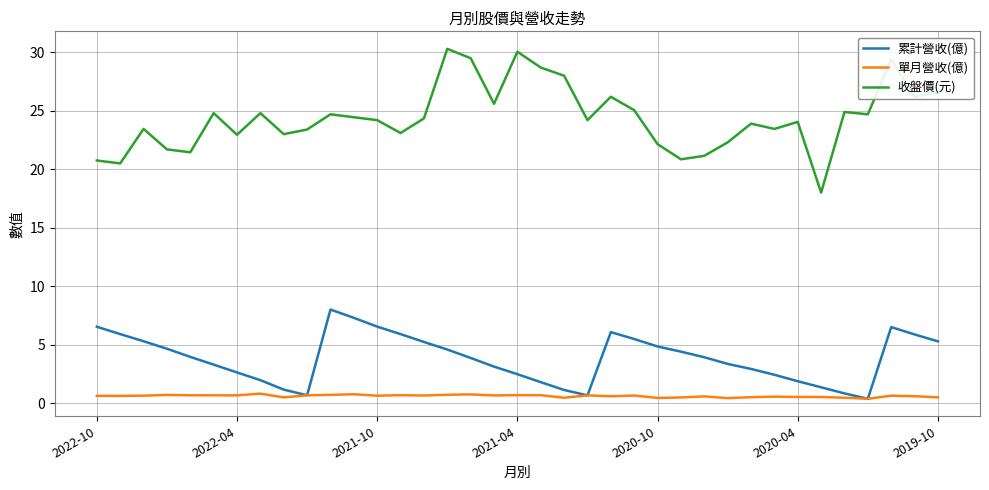

What is the difference between the maximum and minimum values in the 收盤價(元) series?

12.3